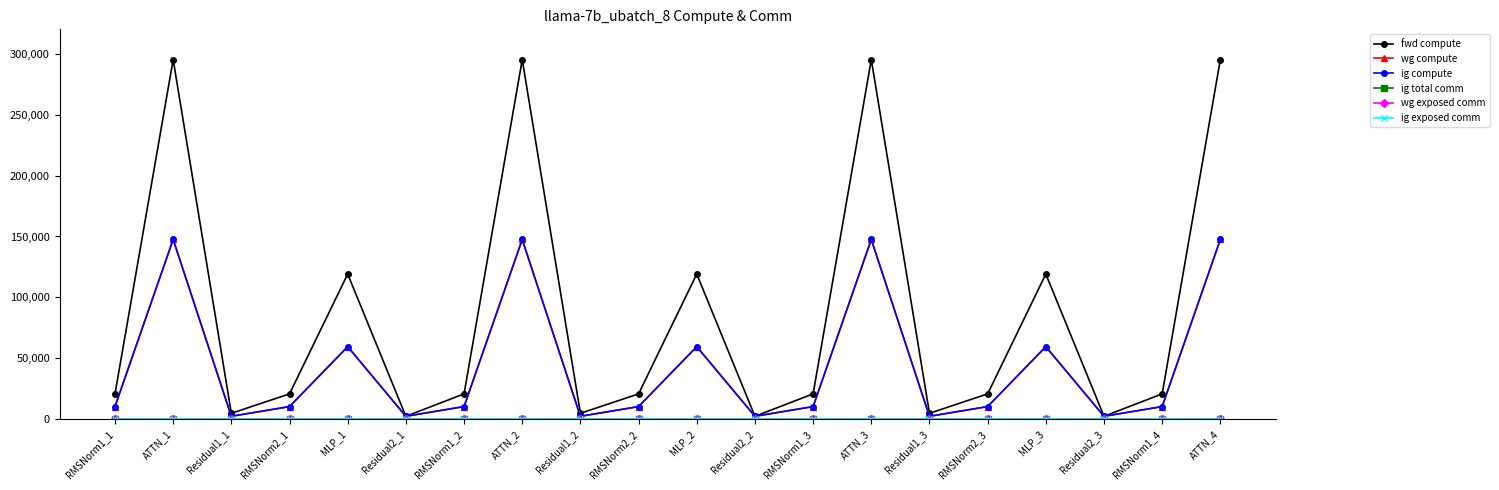

Which series changed the most between RMSNorm2_2 and MLP_2?

fwd compute